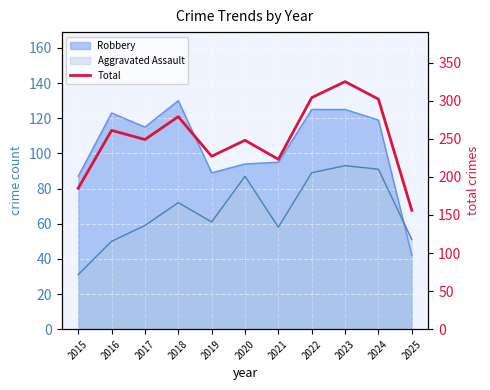

What is the value of the 10th point from the left?

302